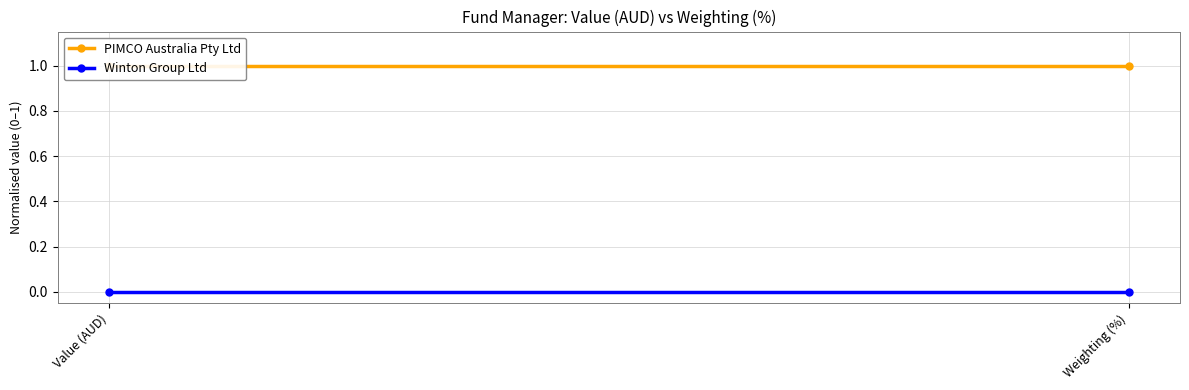

Rank the categories by PIMCO Australia Pty Ltd value from lowest to highest.

Value (AUD), Weighting (%)